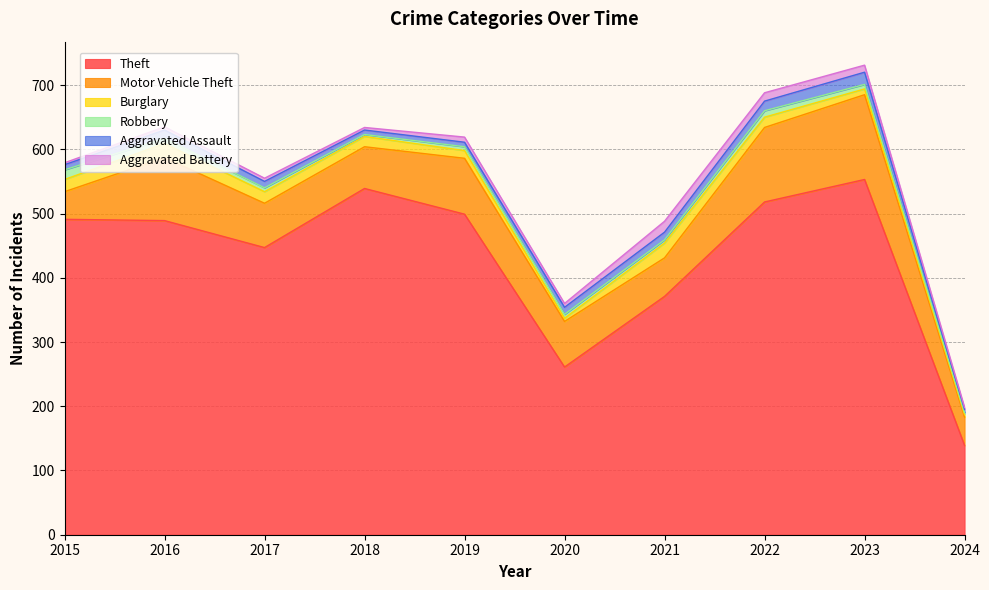

Is it true that Aggravated Assault equals 10 at 2017?

True